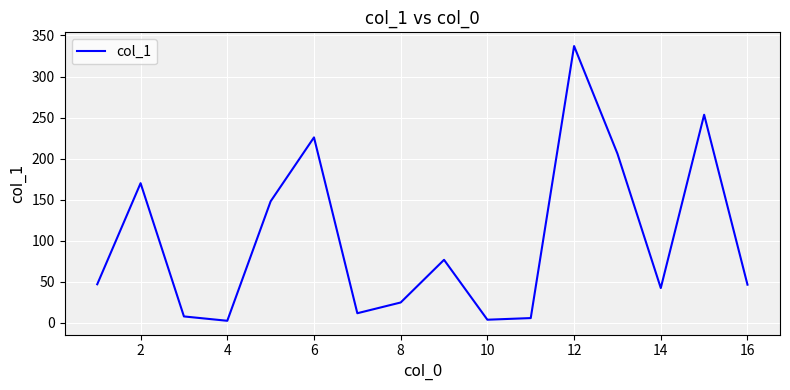

What is the difference between the maximum and minimum values?

334.8